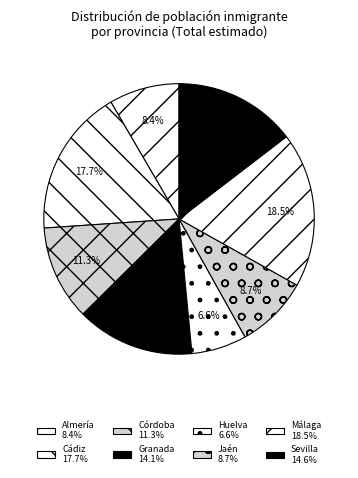

Does any single category account for the majority?

No